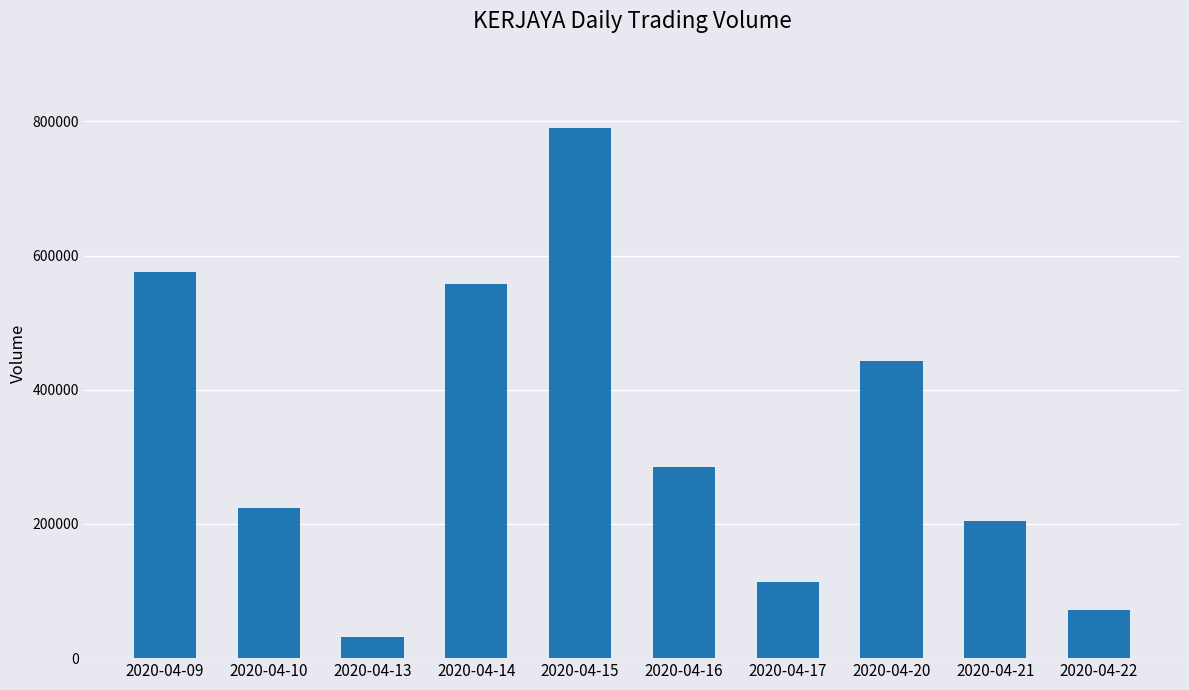

Reading right to left, list all the values displayed in this chart.

72400	203900	442800	112900	284800	789600	558200	30900	223900	575700